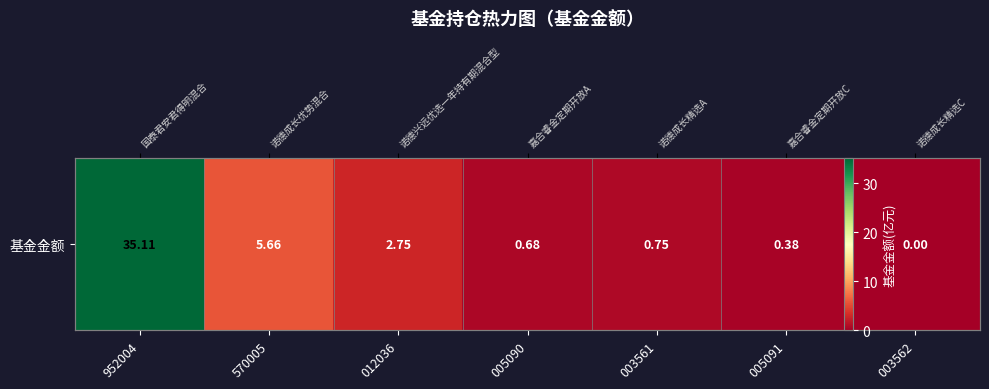

Which label corresponds to the smallest value in the chart?

003562